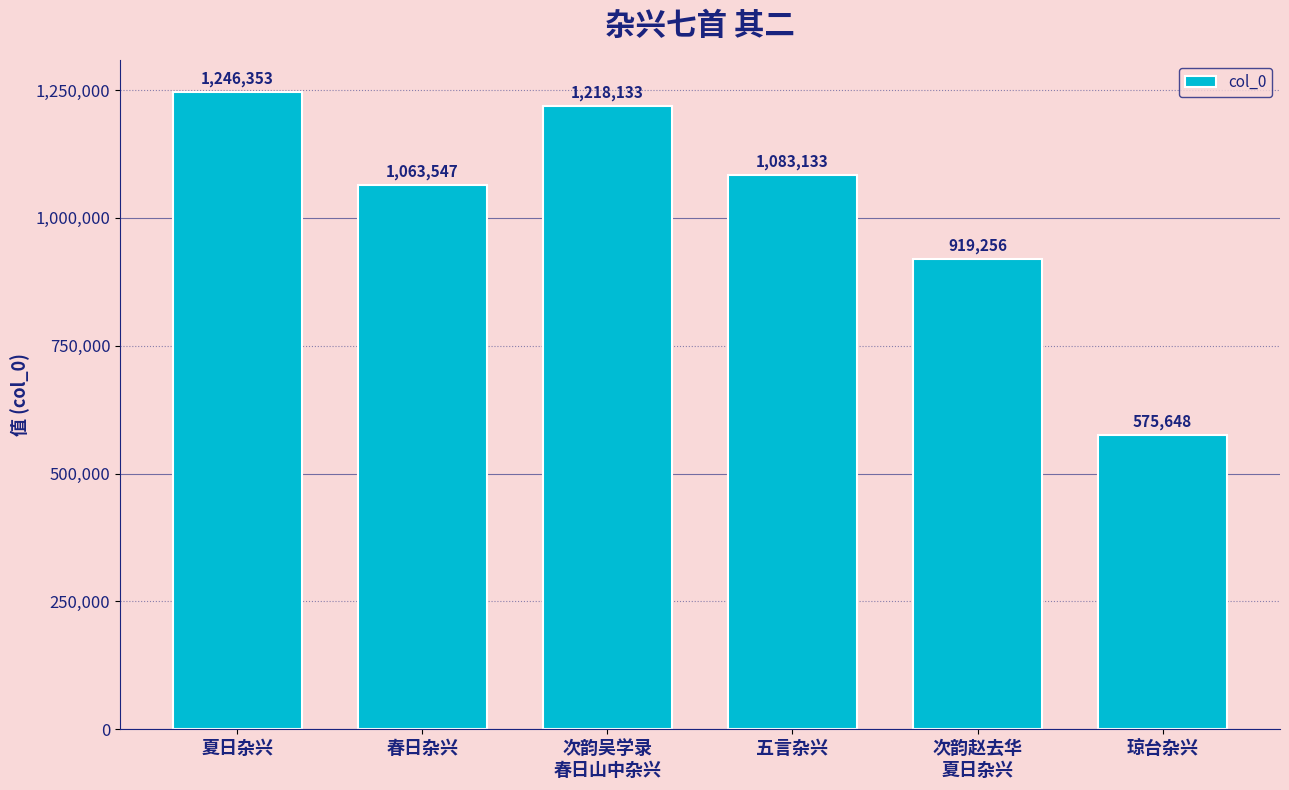

What is the smallest value displayed?

575648